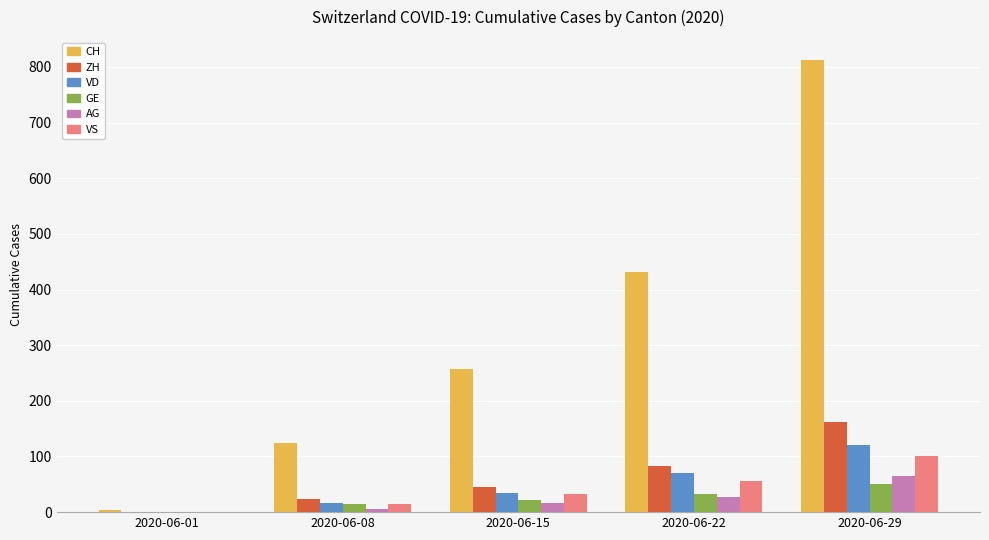

How many series are shown in this chart?

6